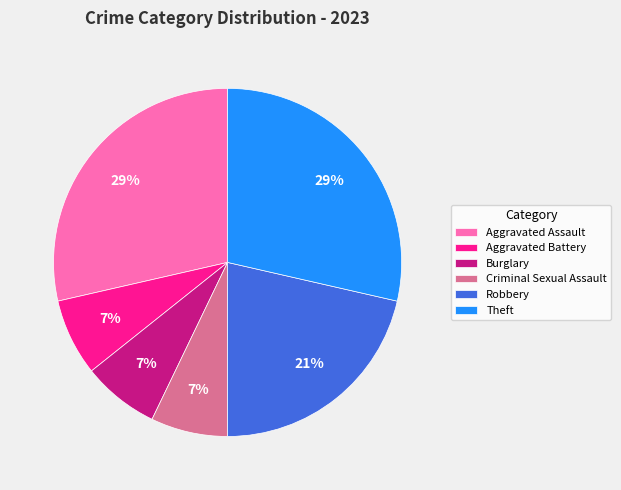

Is the sum of Aggravated Assault and Aggravated Battery greater than half?

No